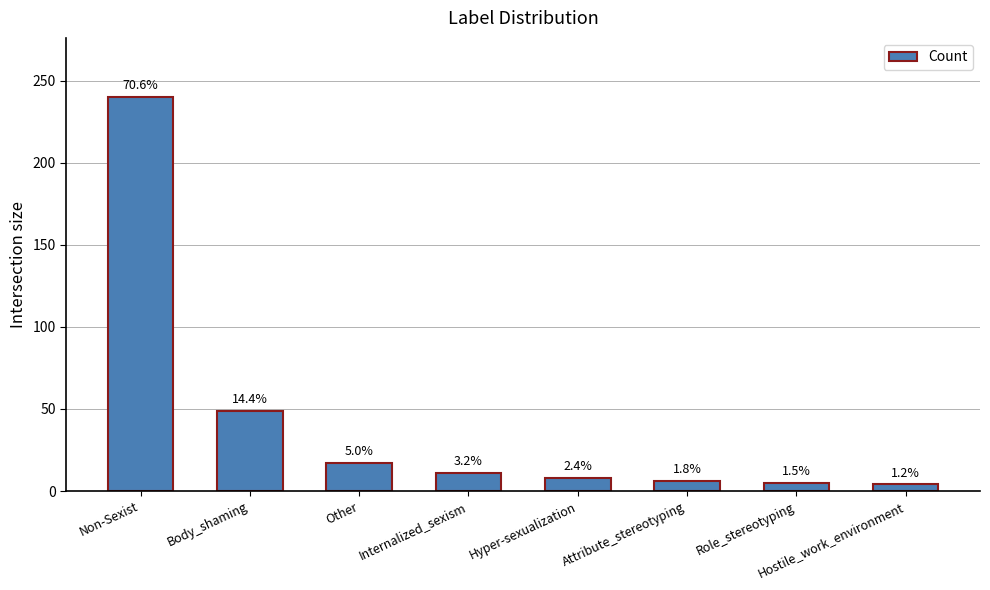

What is the difference between the values at Hostile_work_environment and Non-Sexist?

236